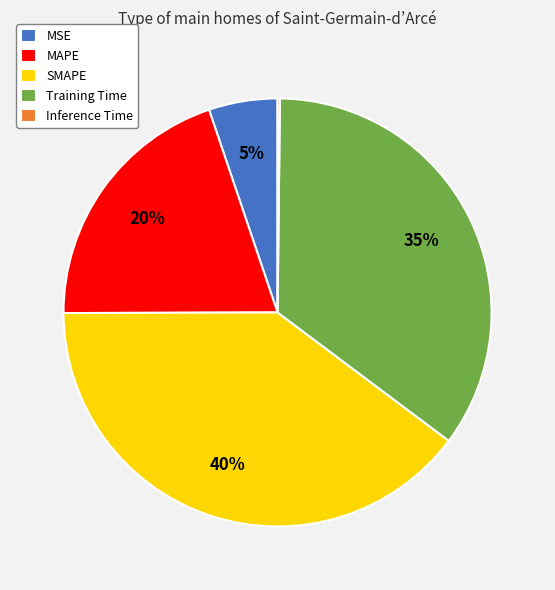

True or false: MSE accounts for 17% of the total.

False